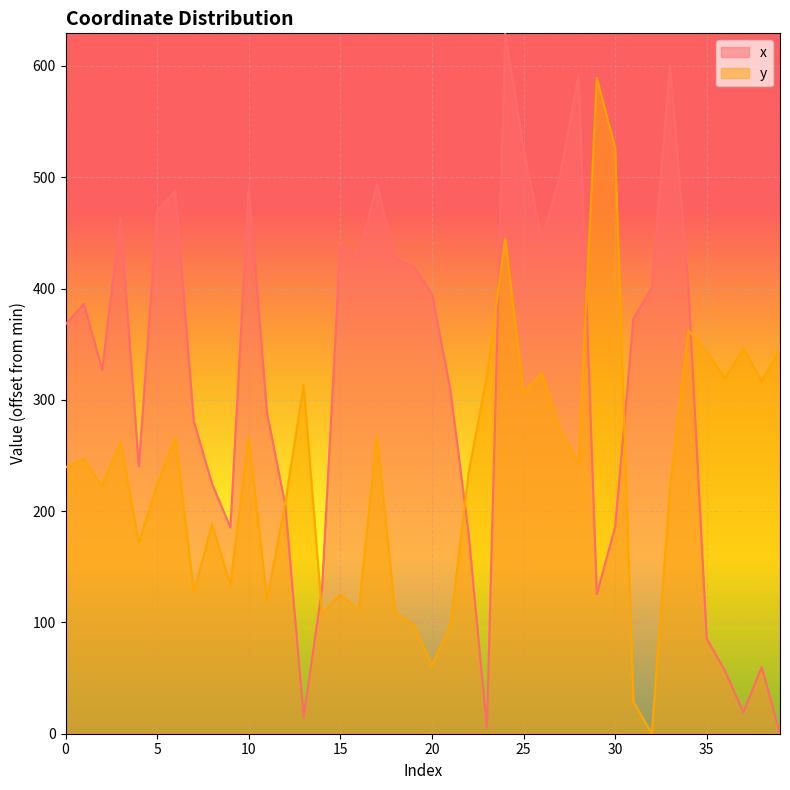

List the labels in order of y value, smallest first.

32, 31, 20, 21, 19, 14, 18, 16, 11, 15, 7, 9, 4, 8, 12, 33, 2, 5, 22, 0, 28, 1, 3, 6, 10, 17, 27, 25, 13, 38, 36, 23, 26, 35, 39, 37, 34, 24, 30, 29